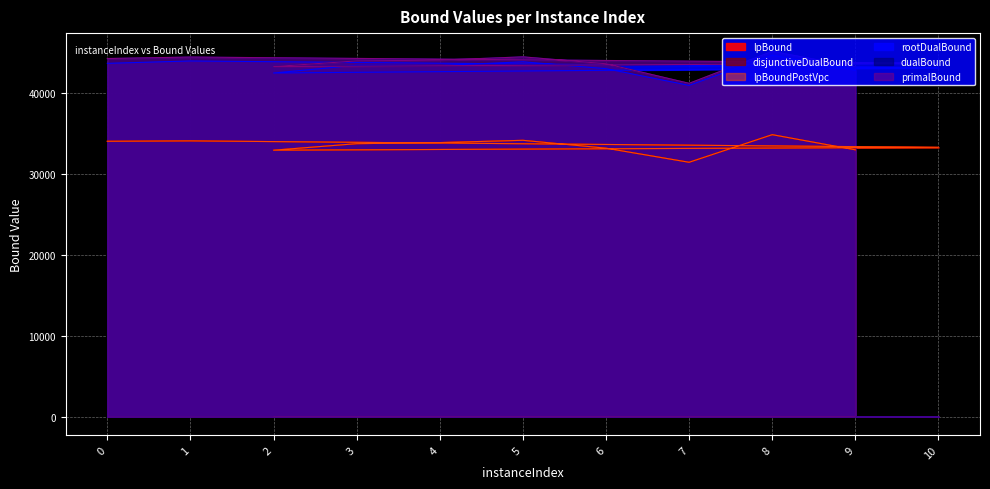

True or false: lpBound has a value of 34896.3 at 8.

True